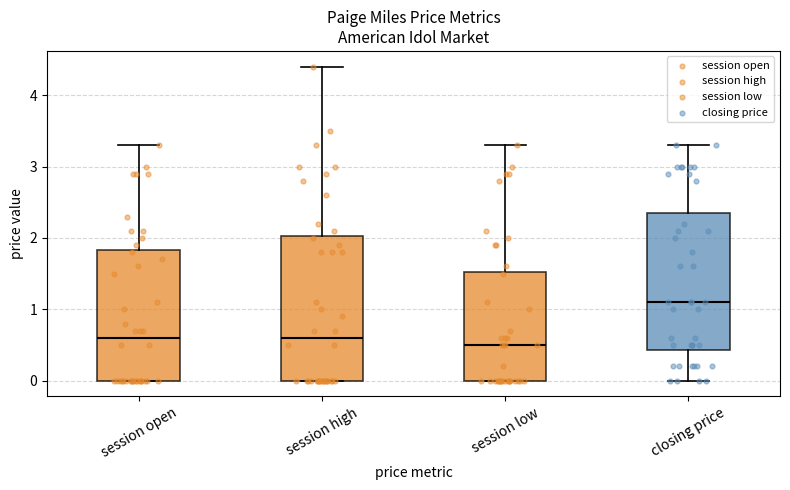

Where does the median line of the box for session open sit on the y-axis? The values are not printed on the chart, so give them approximately, as read against the axis.

0.6